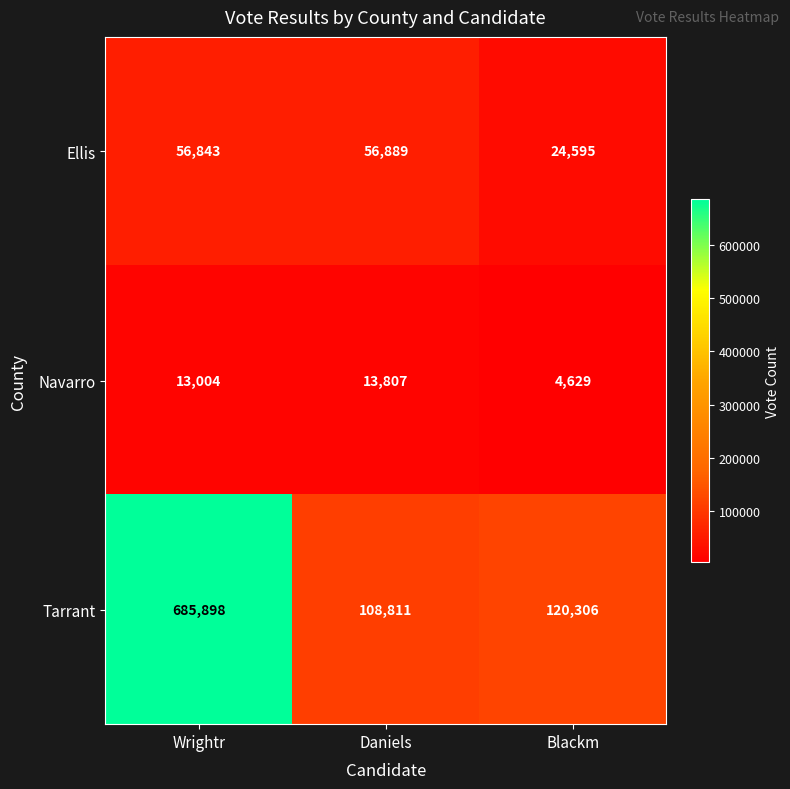

Which series has the largest total across all categories?

Tarrant